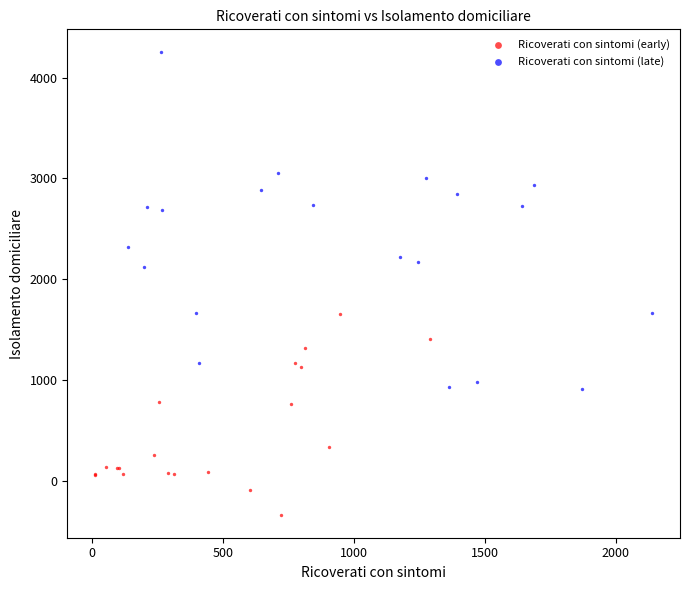

Which series reaches the maximum Y coordinate?

Ricoverati con sintomi (late)